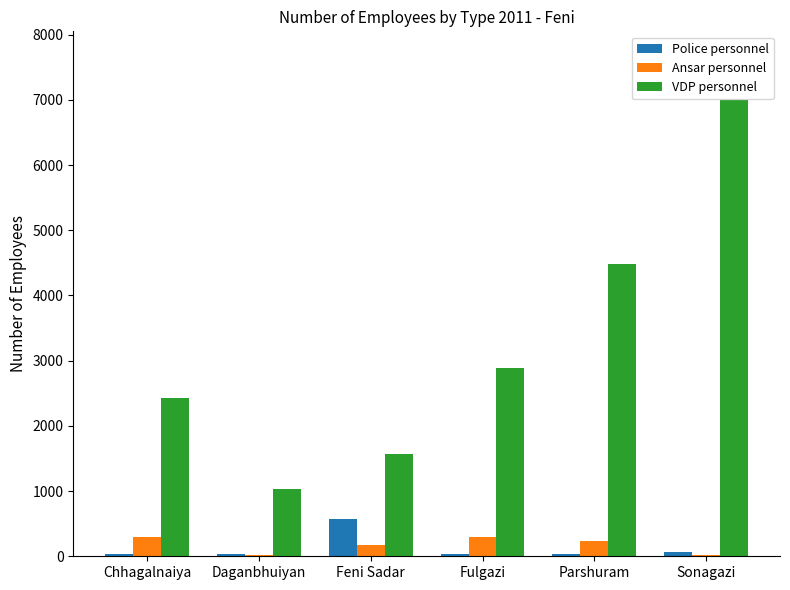

Which series changed the most between Daganbhuiyan and Fulgazi?

VDP personnel